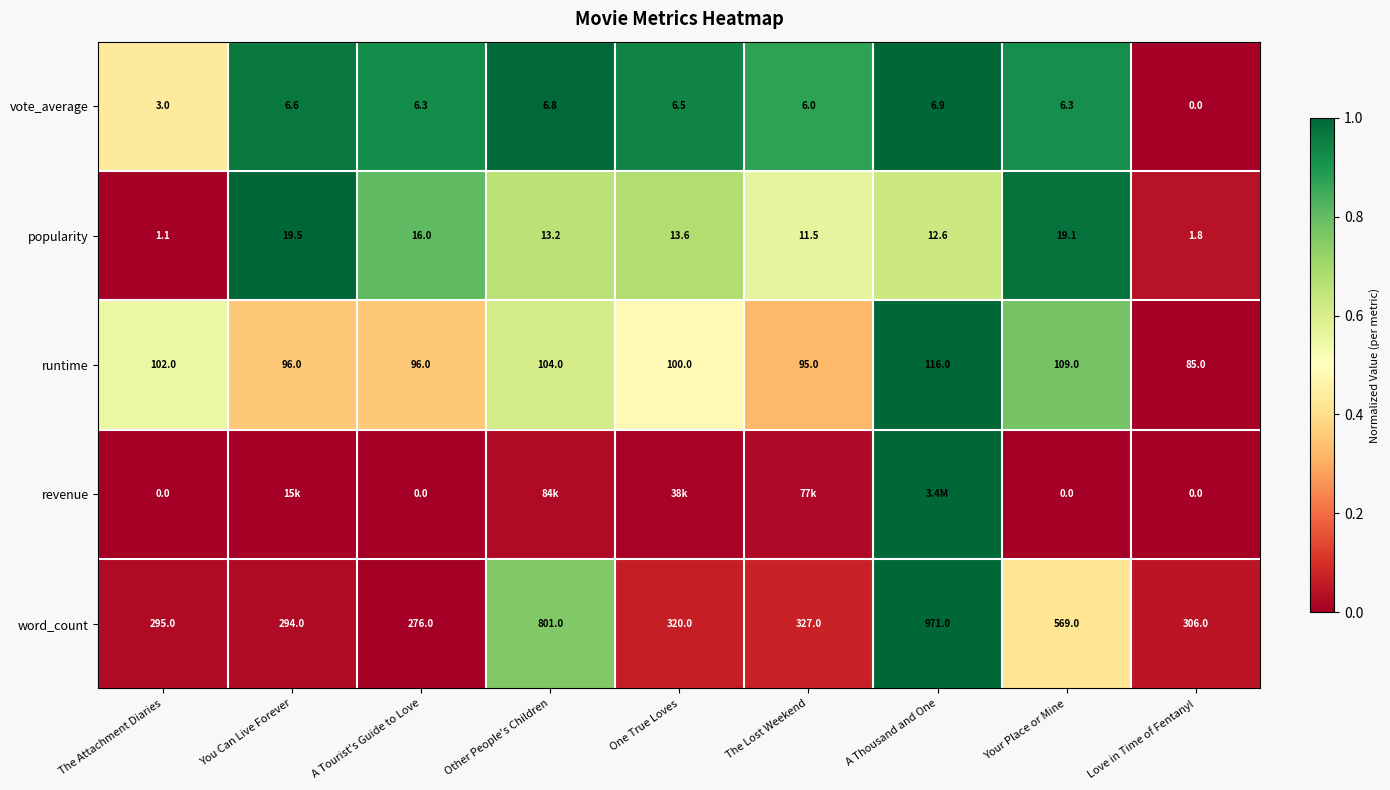

Between The Attachment Diaries and Love in Time of Fentanyl, which series saw the biggest shift?

runtime